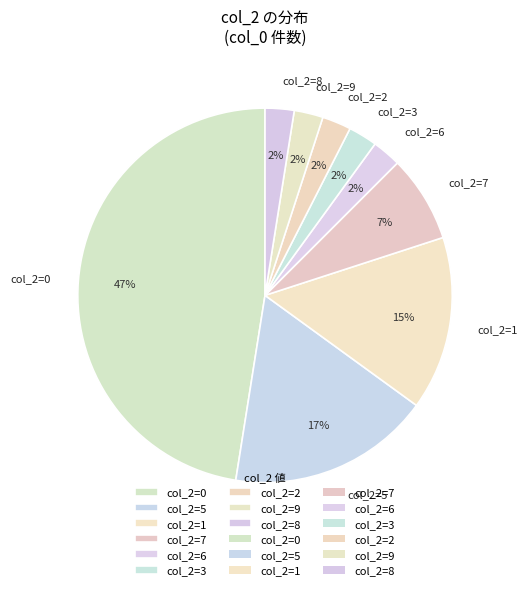

What is the largest slice in the pie chart?

col_2=0